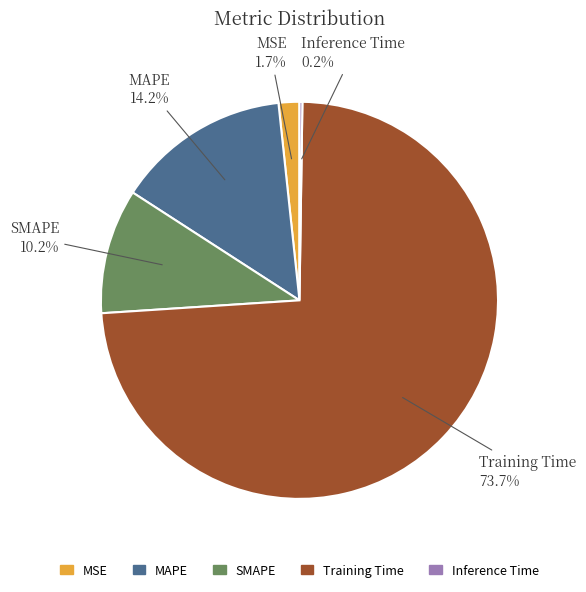

Combined, do MAPE and MSE account for over 50%?

No